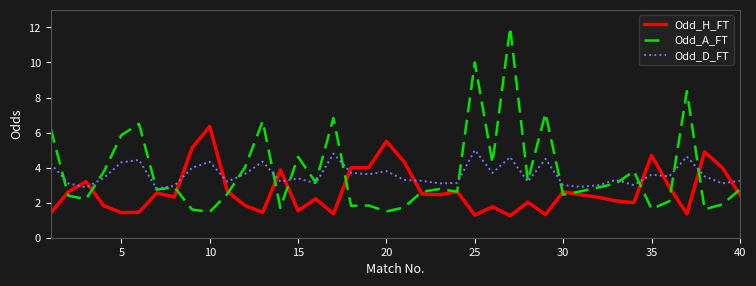

Which series has the widest spread of values?

Odd_A_FT